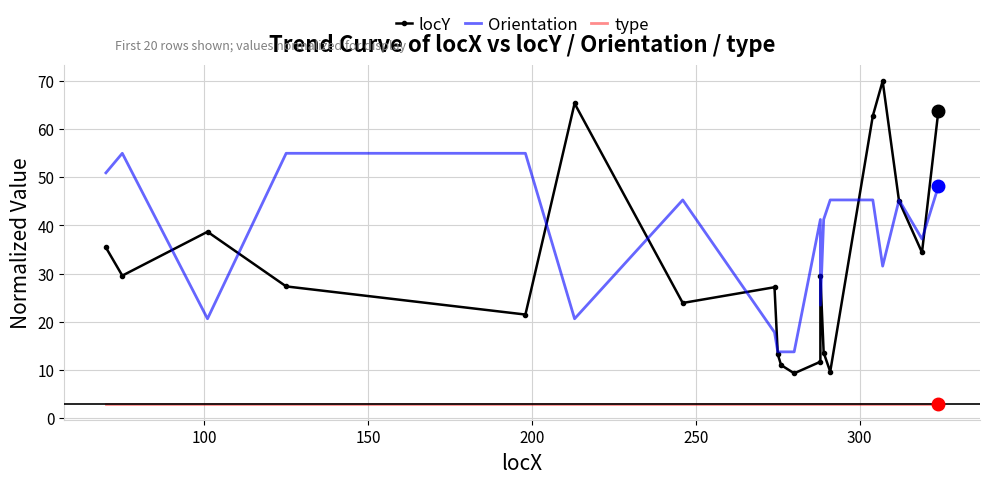

What is the difference between the maximum and minimum values in the Orientation series?

41.2